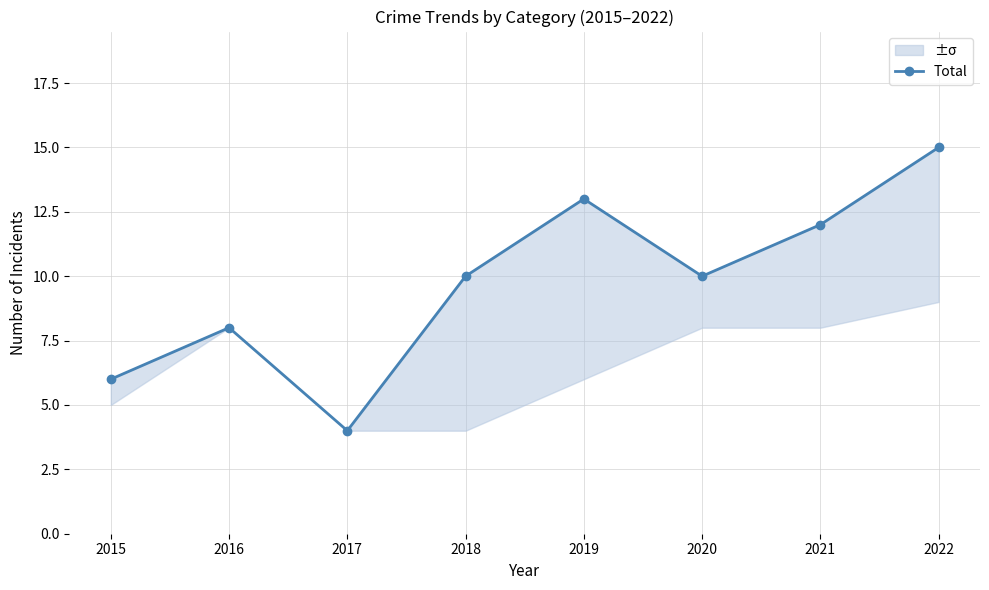

Which label corresponds to the largest value in the chart?

2022